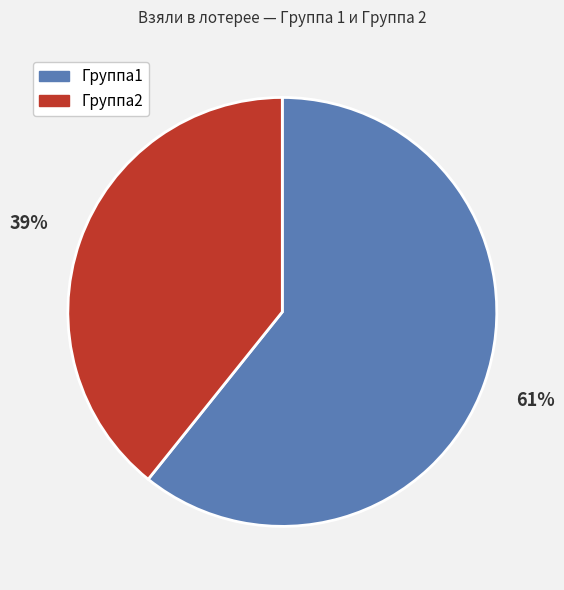

To the nearest percent, what is the average slice percentage?

50%